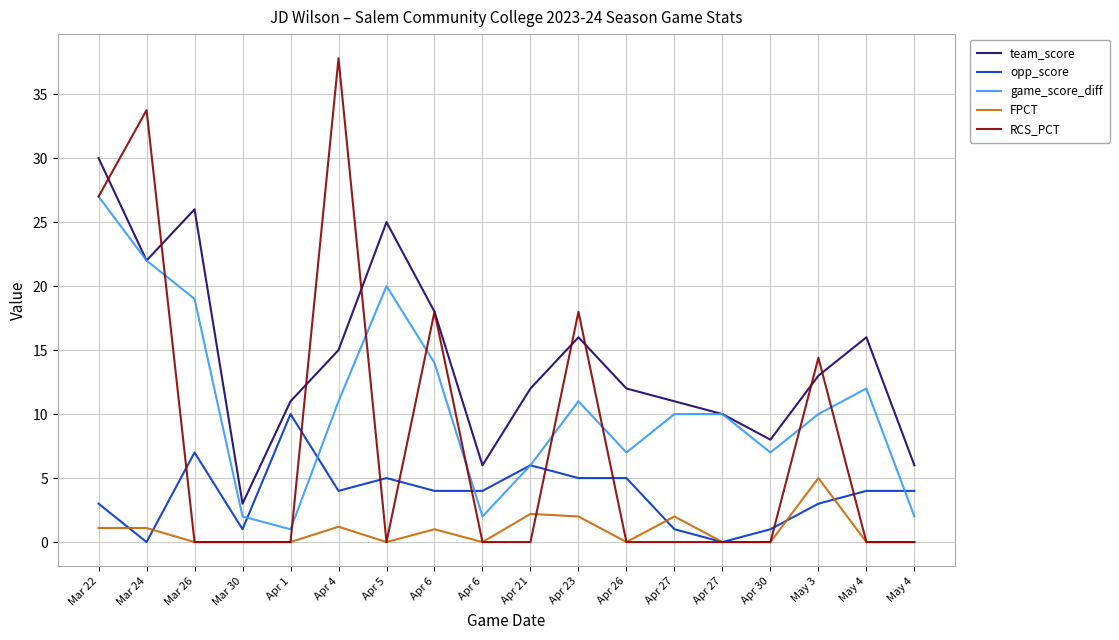

At which category does team_score reach its first local valley?

Mar 24